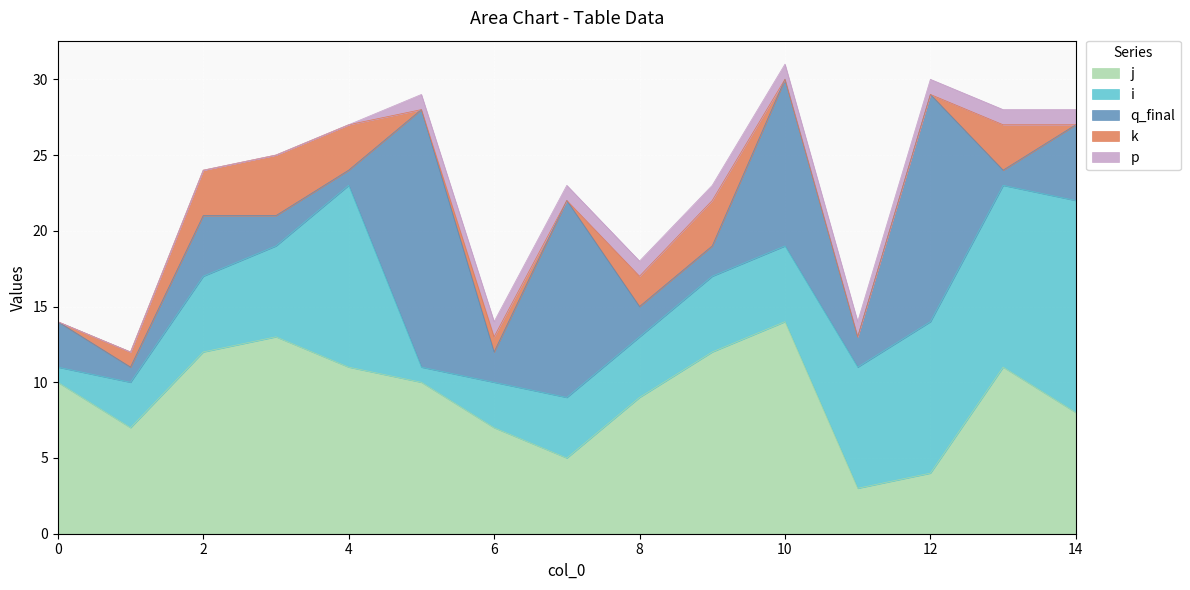

How many series are shown in this chart?

5